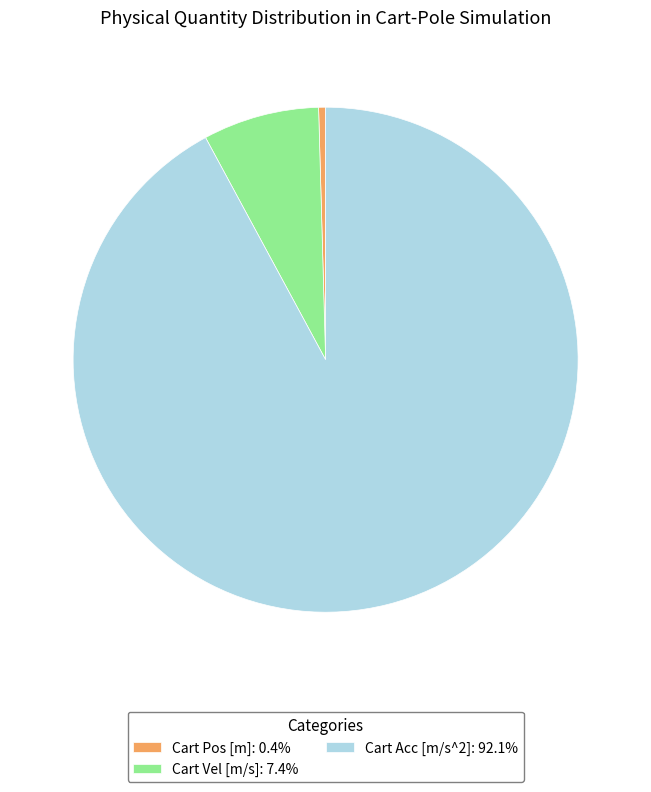

Do Cart Acc [m/s^2]: 92.1% and Cart Pos [m]: 0.4% together represent more than half of the pie?

Yes